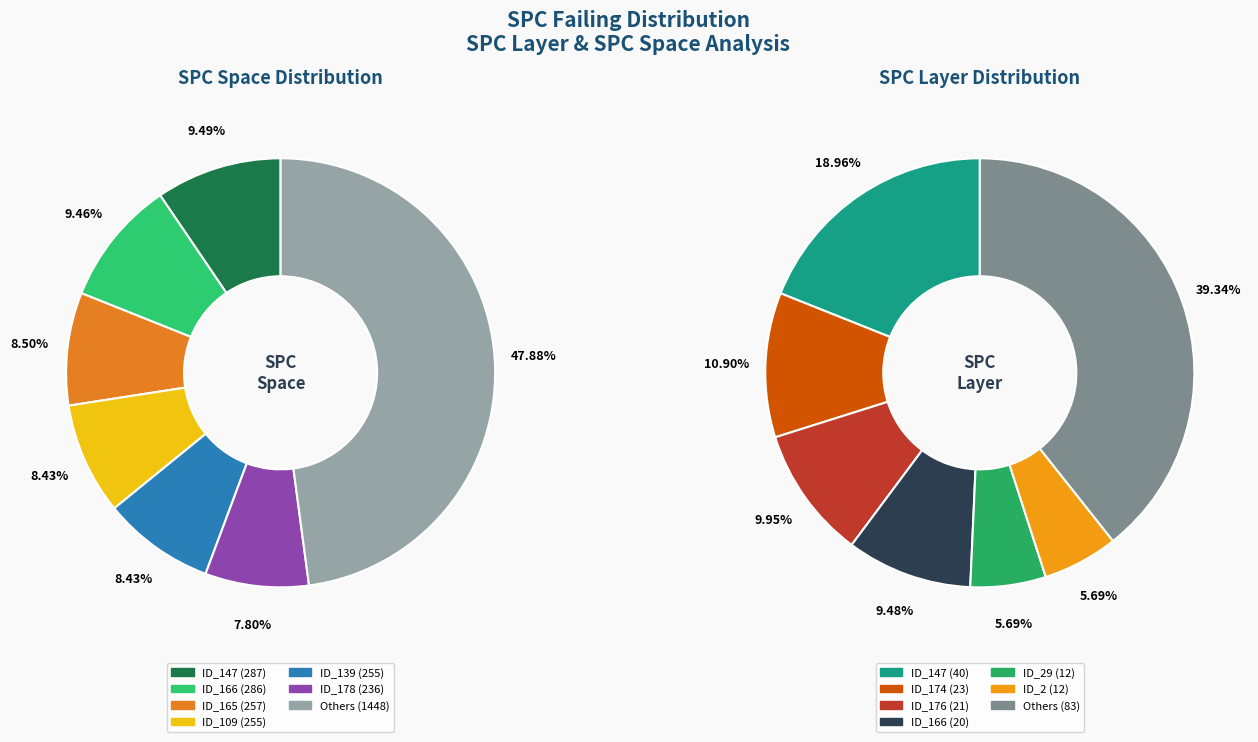

Rank the series by their average value, from lowest to highest.

spc_layer, spc_space